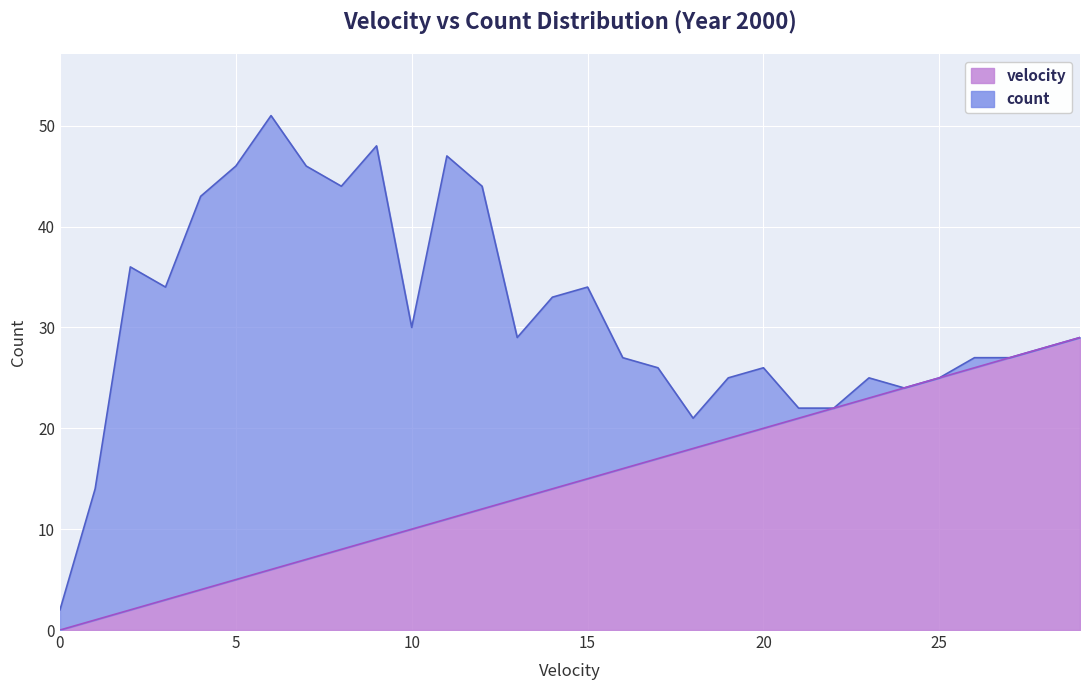

What is the sum of all values?

435